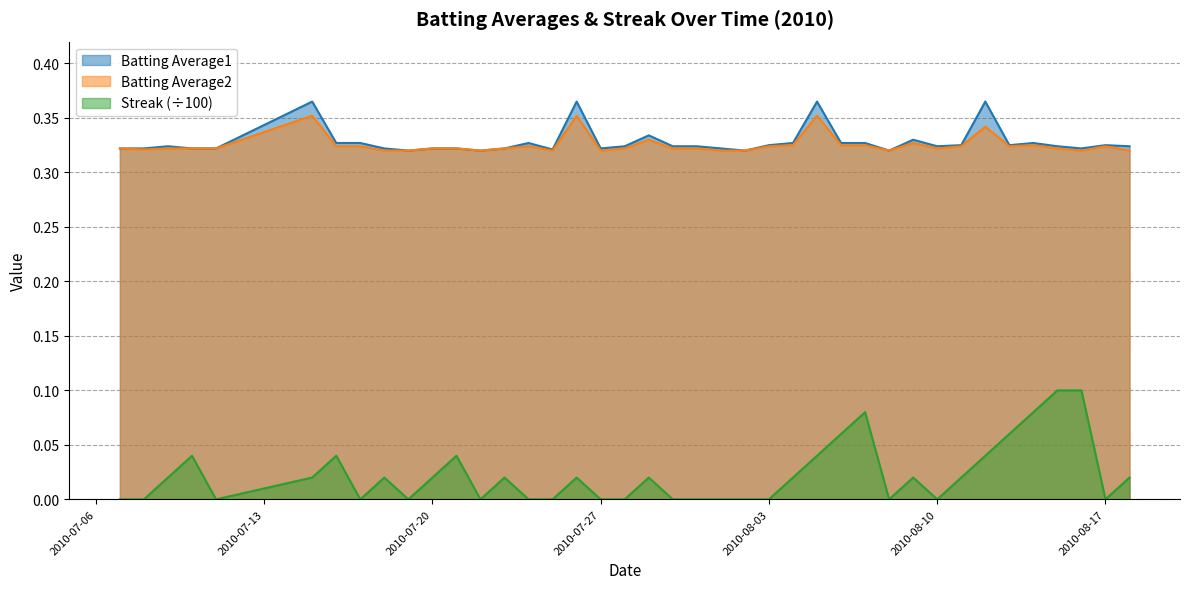

Which series has the widest spread of values?

Streak (÷100)